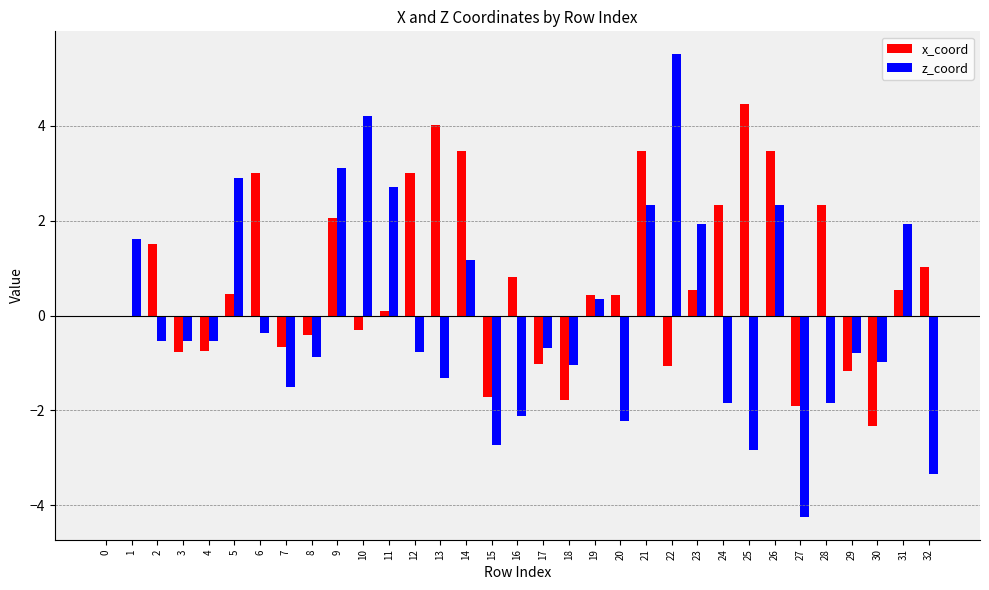

How many groups of bars are there?

33